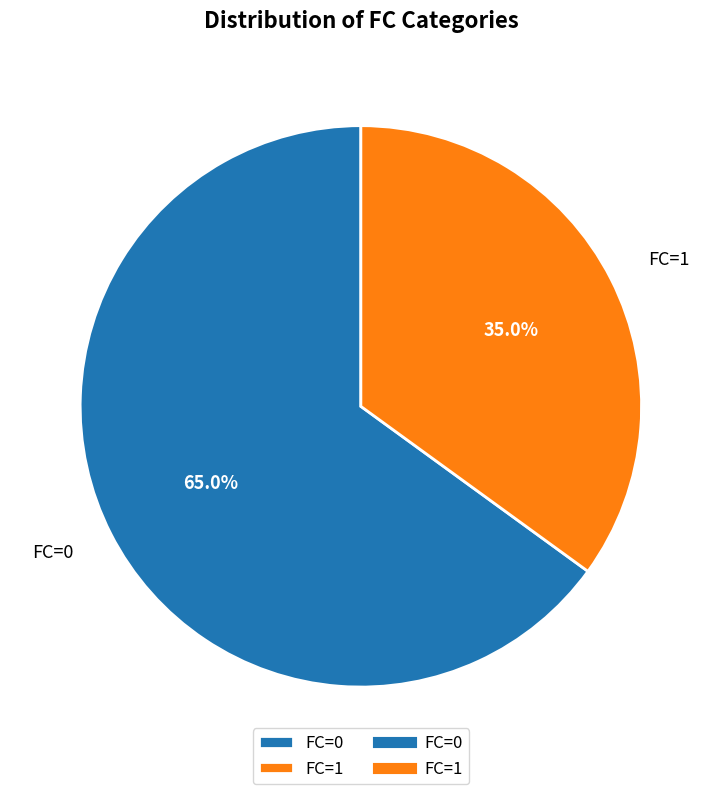

Between FC=0 and FC=1, which is larger?

FC=0